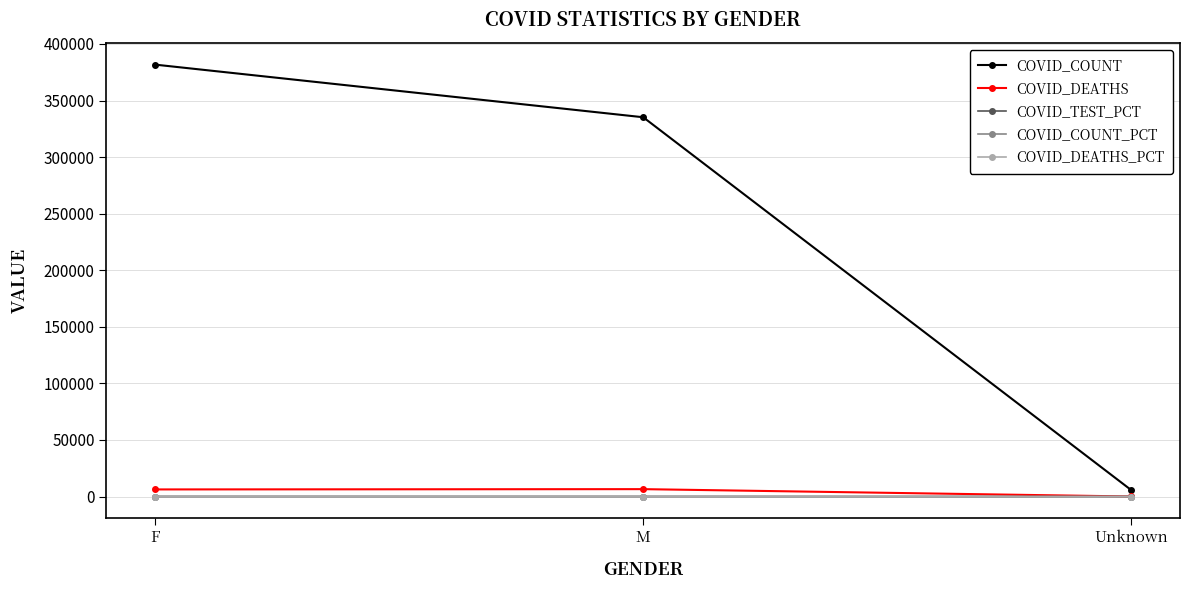

What is the label of the 2nd point from the right?

M